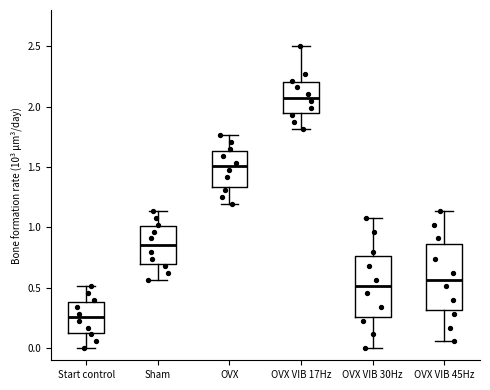

Where is the lower edge of the box for OVX VIB 30Hz on the y-axis? The values are not printed on the chart, so give them approximately, as read against the axis.

0.25